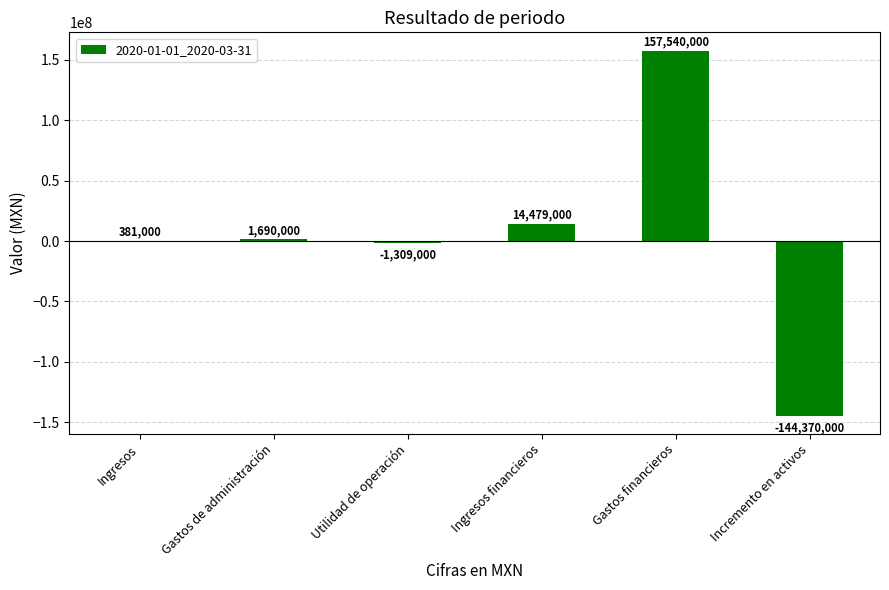

Where is the data nearest to the value 6585000?

Gastos de administración